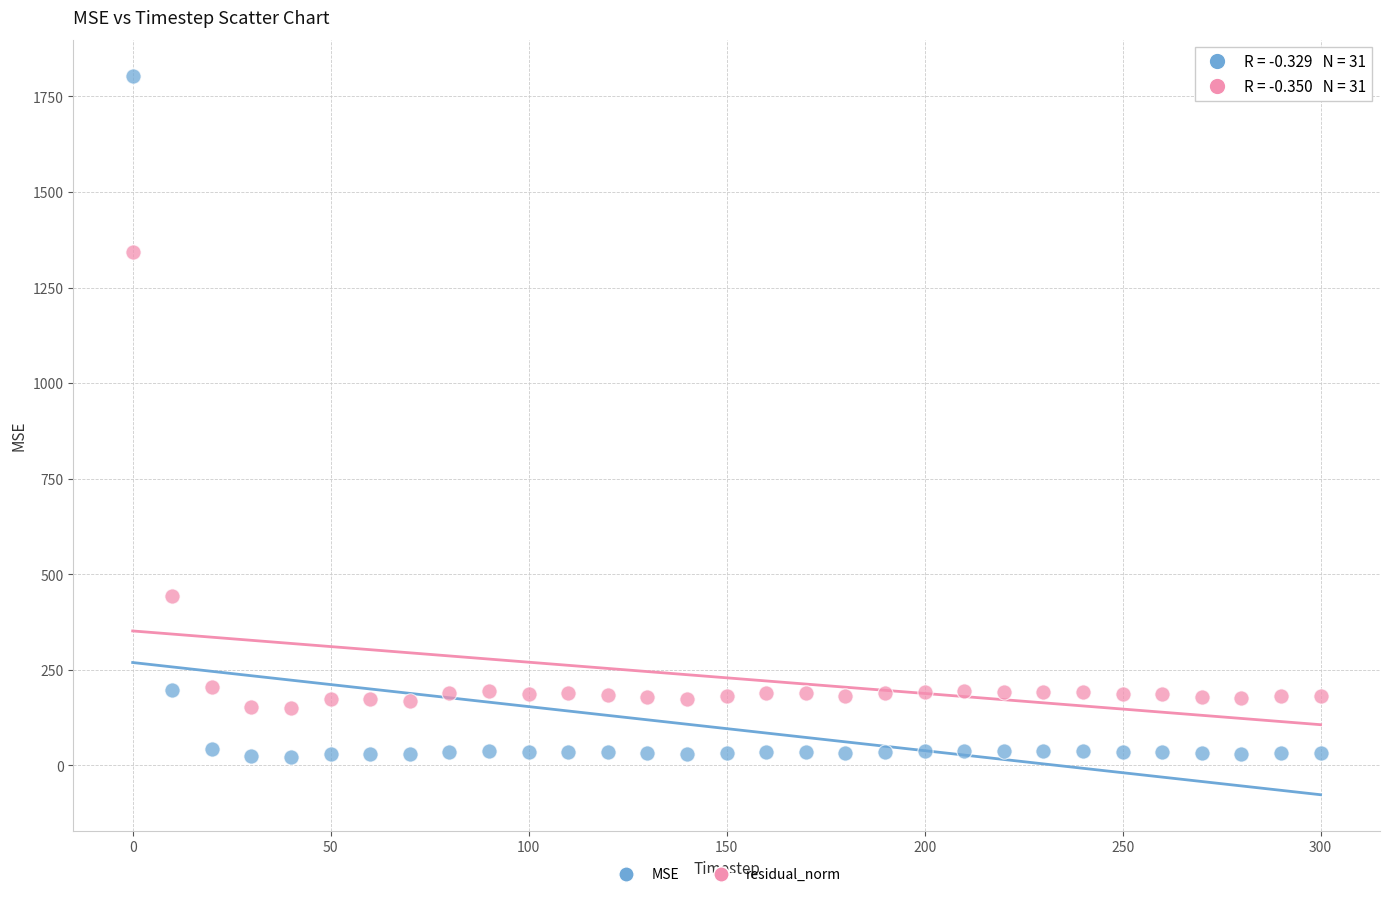

Across all data points, what is the range of X values (max minus min)?

300.0